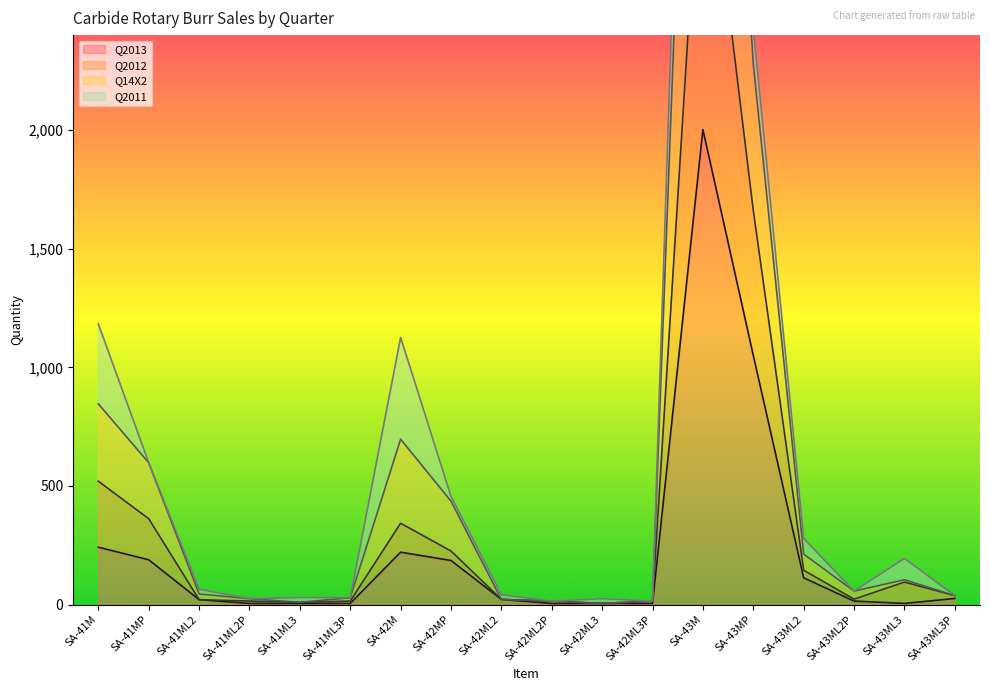

At which label does Q2013 reach its peak?

SA-43M